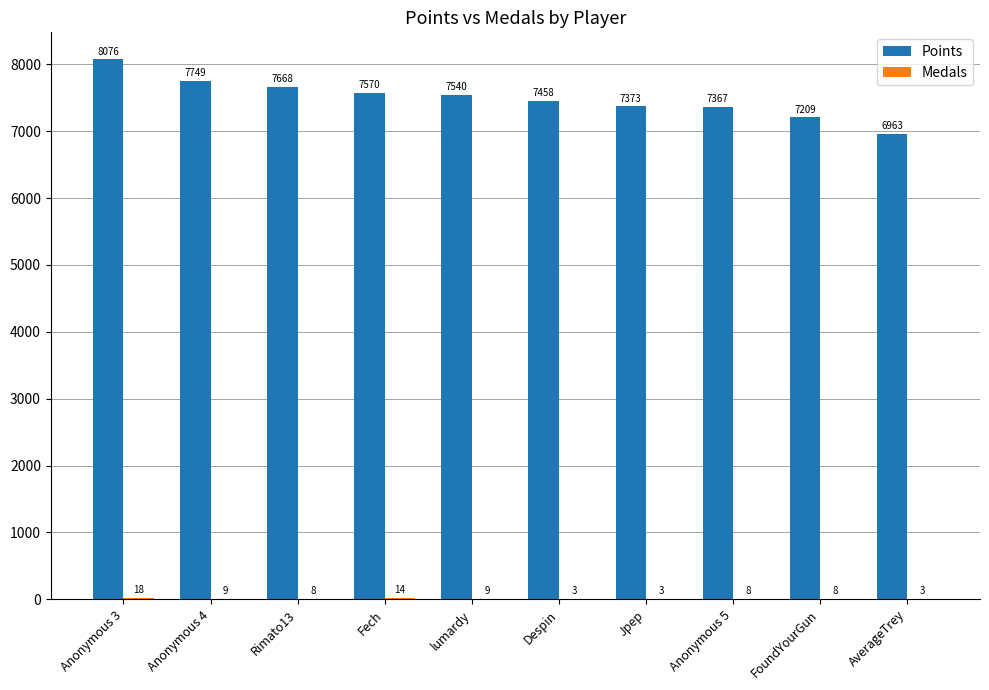

Where is Points nearest to the value 7519?

lumardy